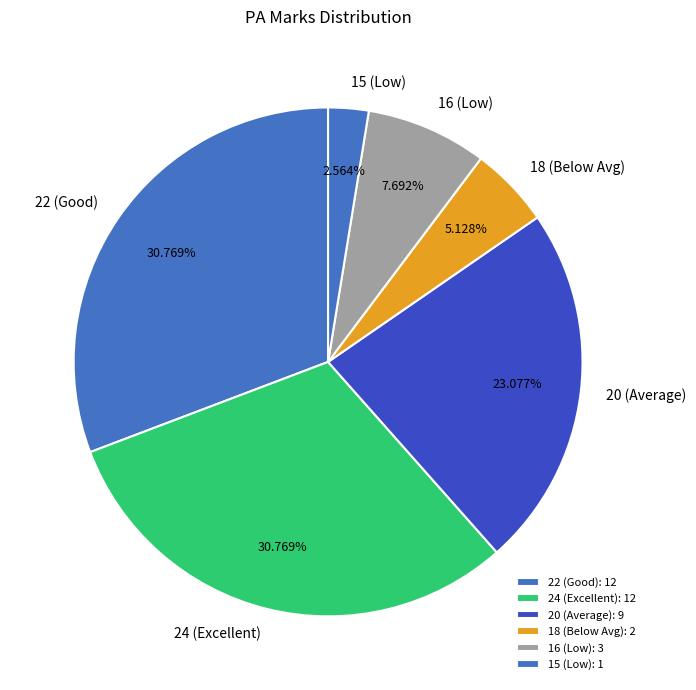

Is there a majority slice in this chart?

No